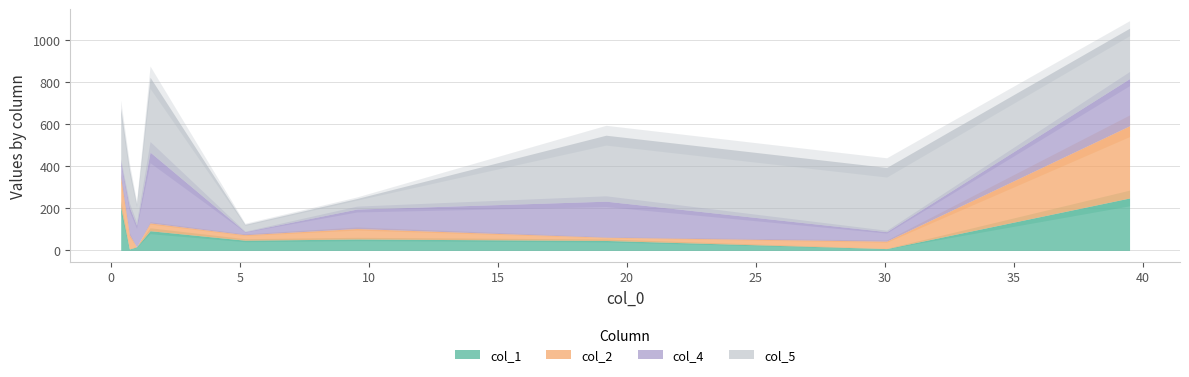

At which label does col_5 reach its minimum?

5.20336301